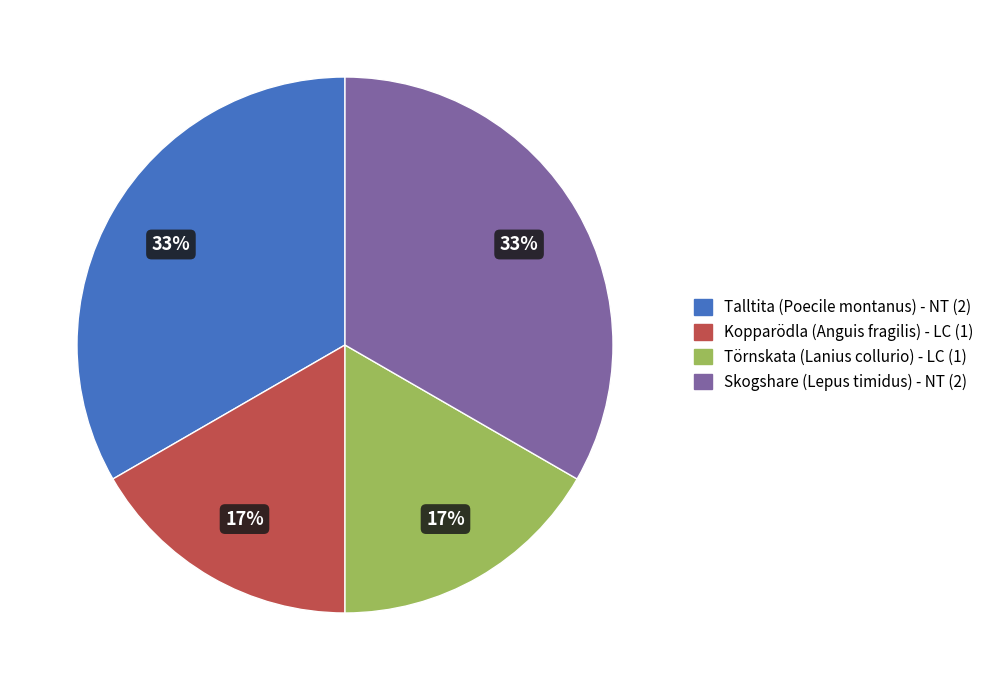

Count the number of slices in the pie.

4